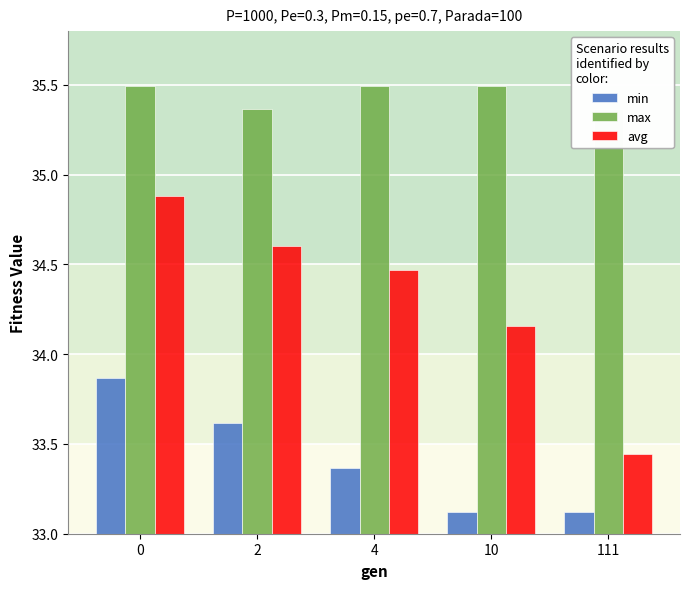

Does the chart contain any negative values?

No